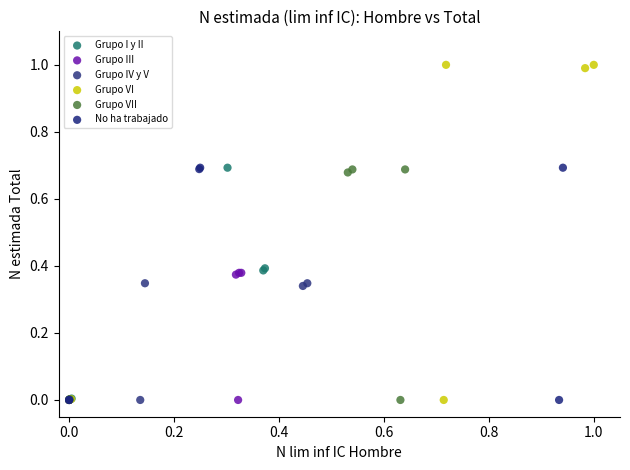

What are all the series names shown in the legend?

Grupo I y II, Grupo III, Grupo IV y V, Grupo VI, Grupo VII, No ha trabajado